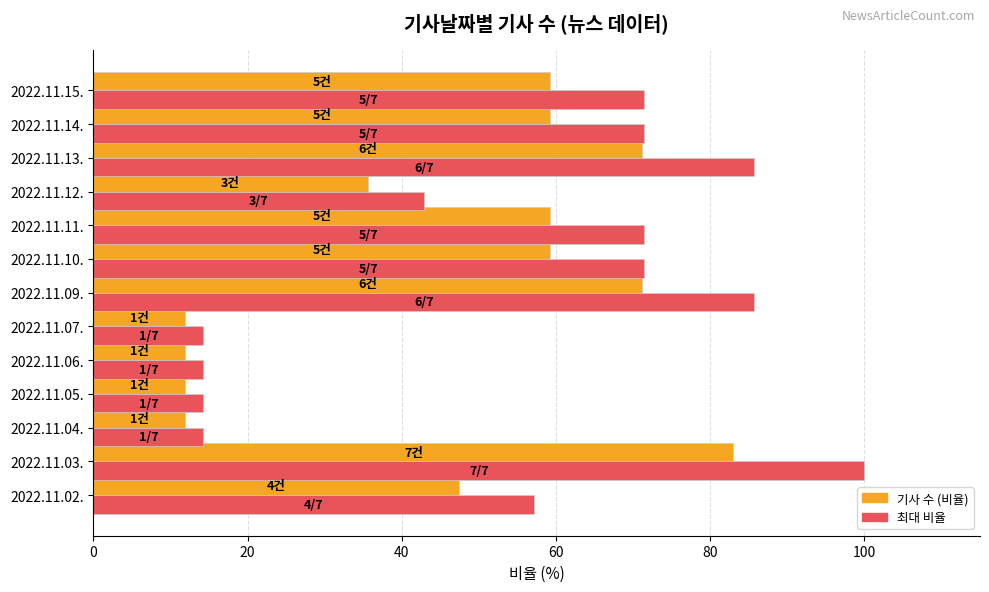

True or false: 기사 수 (비율) has a value of 35.6 at 2022.11.12..

True